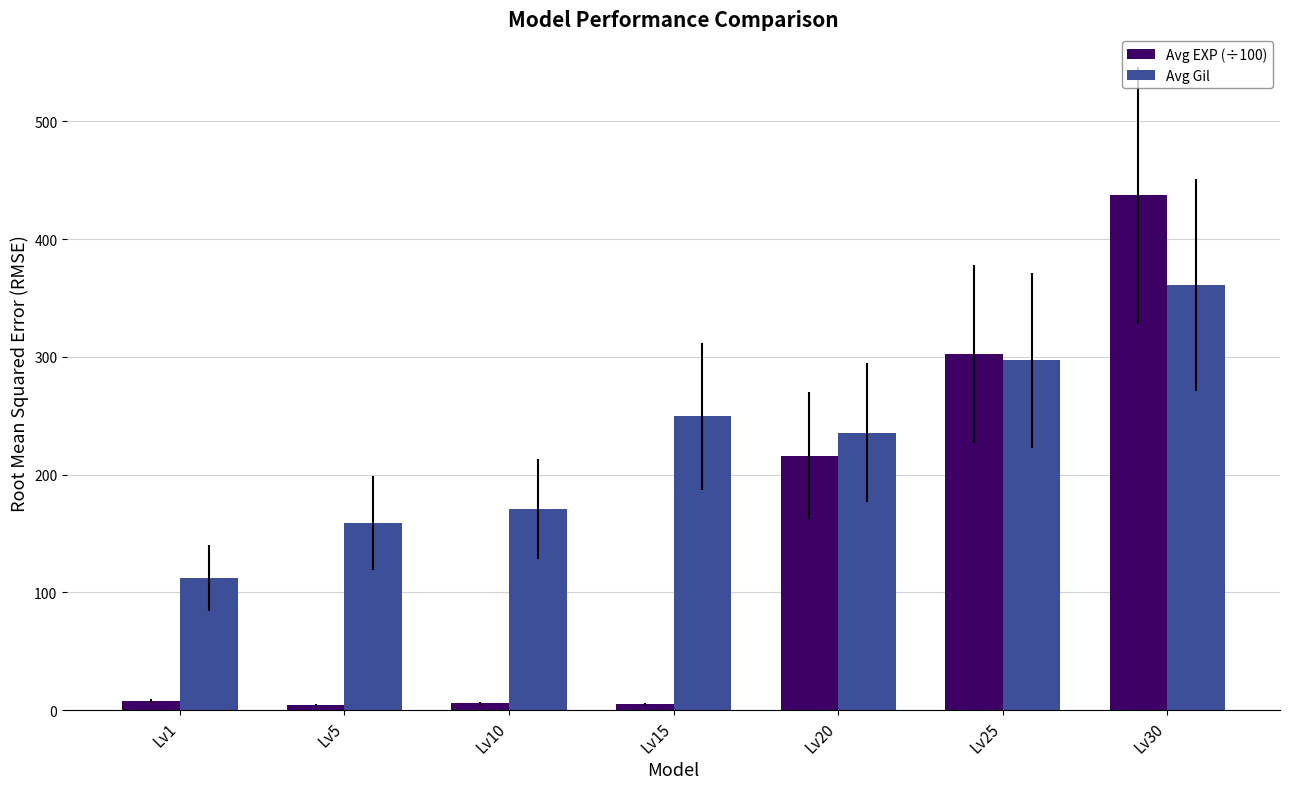

What is the sum of all Avg EXP (÷100) values?

979.0